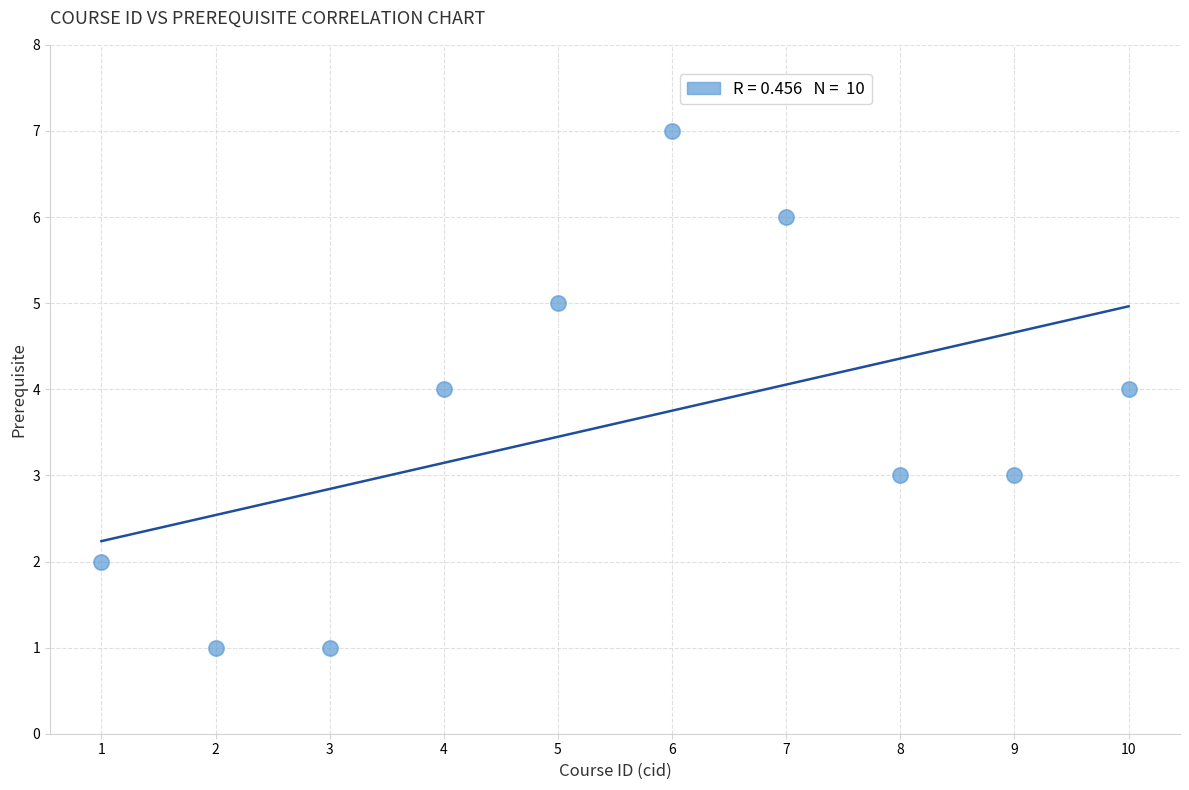

What is the average X value?

6